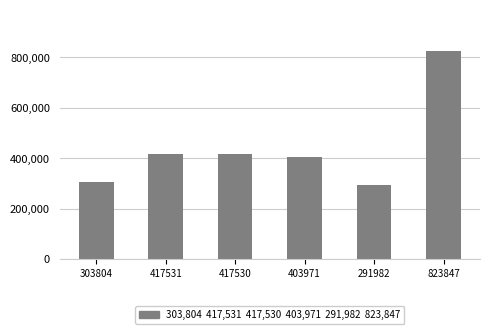

What is the label of the 4th bar from the left?

403971